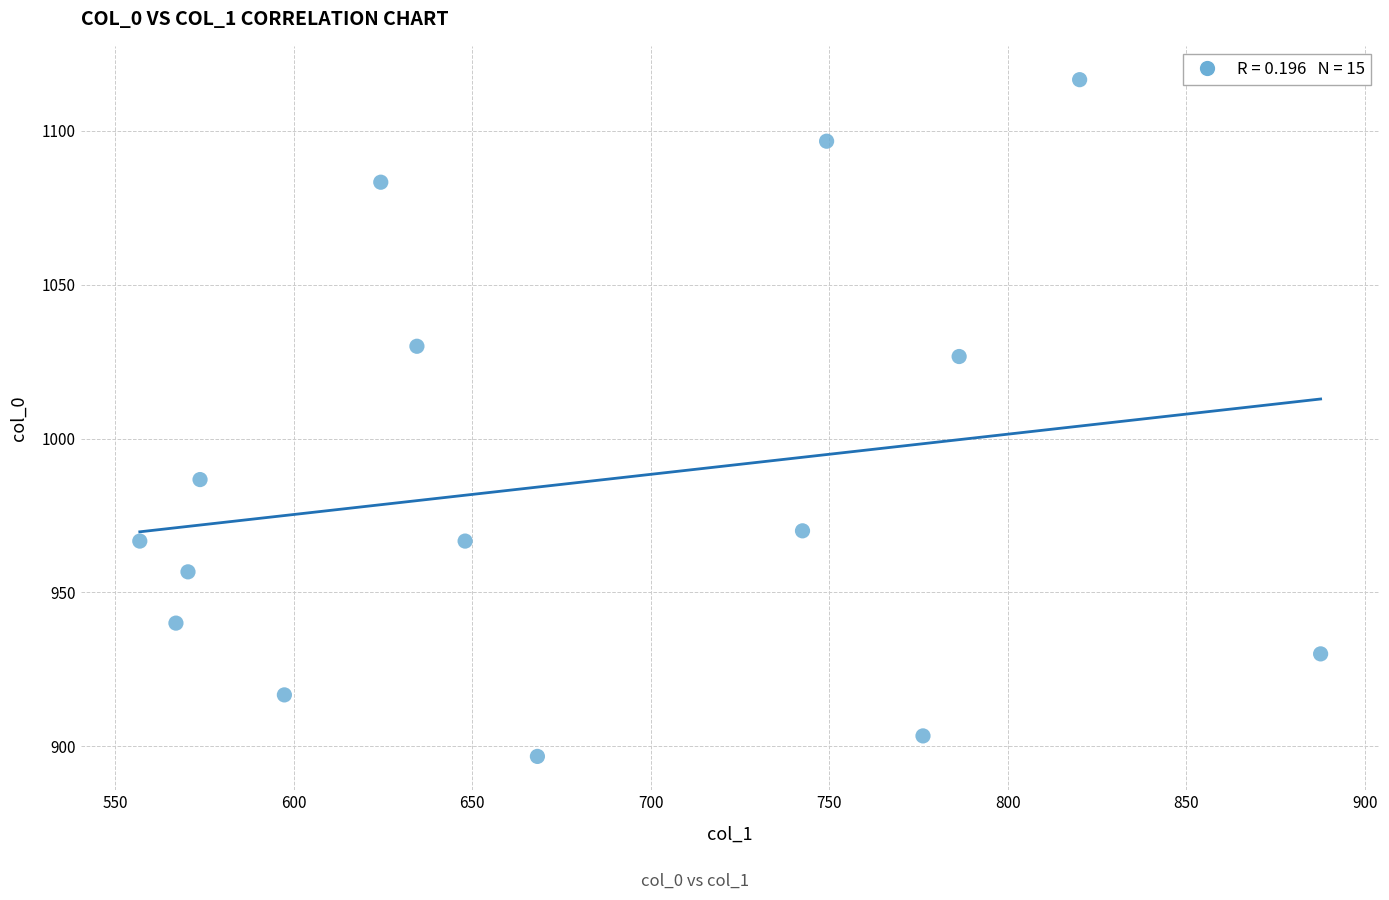

What is the range of X values (max minus min)?

330.8